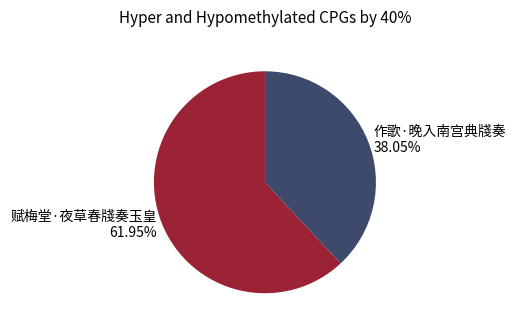

Is there any slice that represents more than half of the pie?

Yes